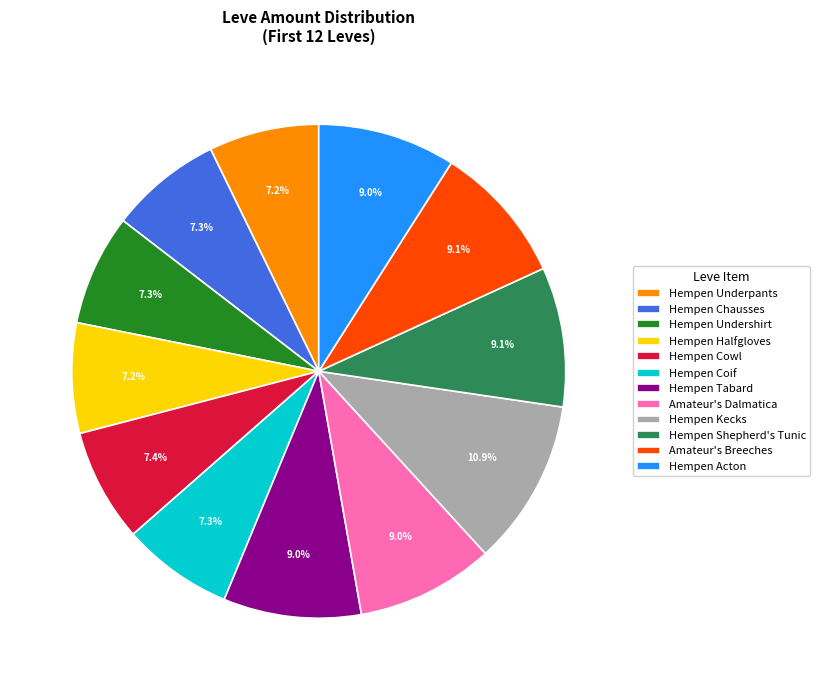

The Amateur's Breeches slice represents 9% of the pie. True or false?

True